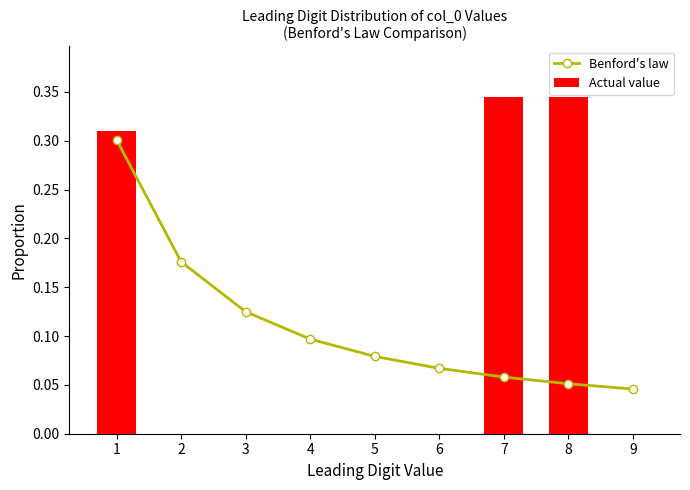

Reading right to left, list all the values displayed in this chart.

Benford's law: 0.0	0.1	0.1	0.1	0.1	0.1	0.1	0.2	0.3
Actual value: 0.0	0.3	0.3	0.0	0.0	0.0	0.0	0.0	0.3